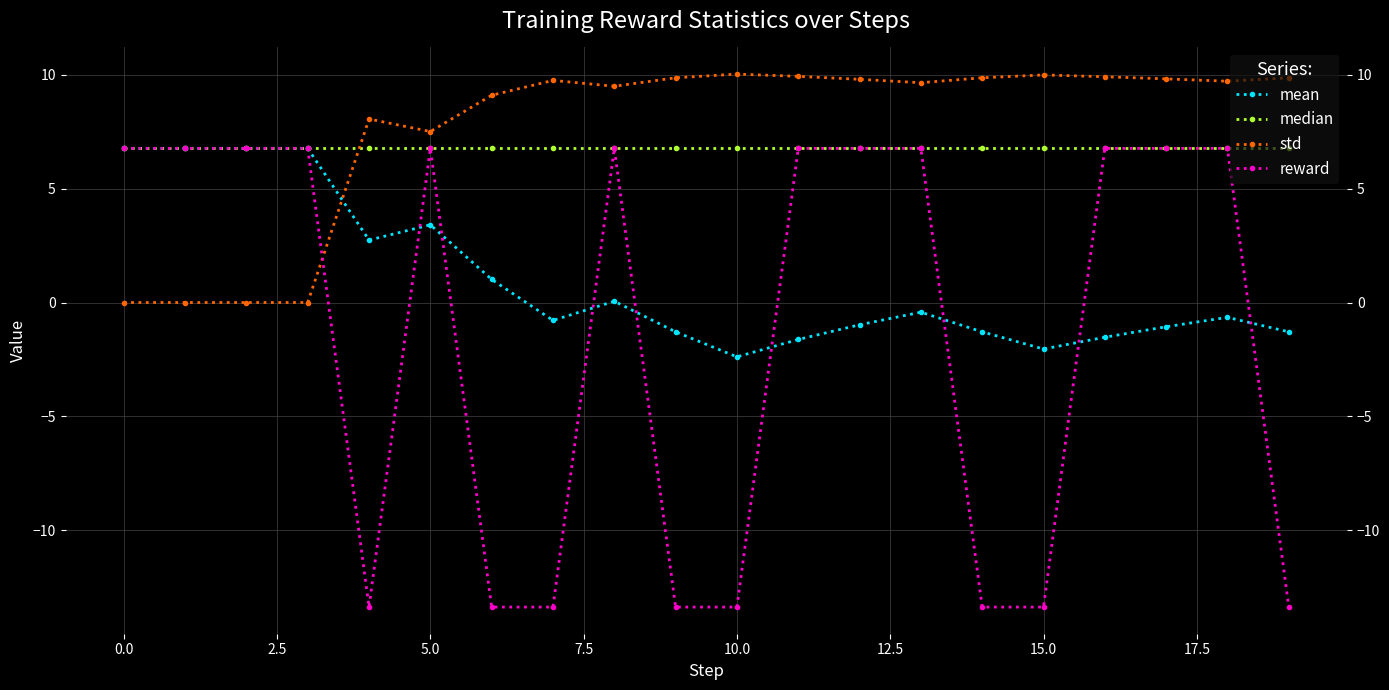

At how many categories does at least one series exceed -13?

20